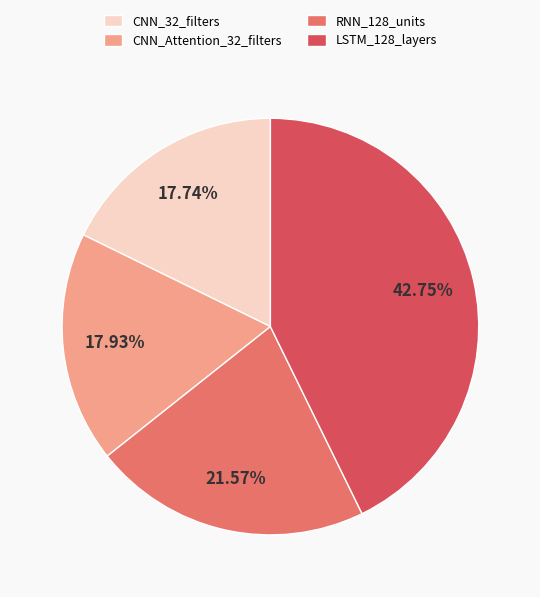

Which has a higher value, RNN_128_units or CNN_32_filters?

RNN_128_units